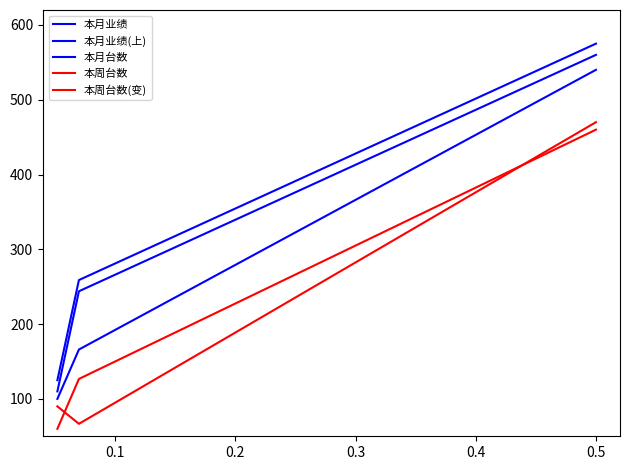

Does the chart display data point markers on the line(s)?

No